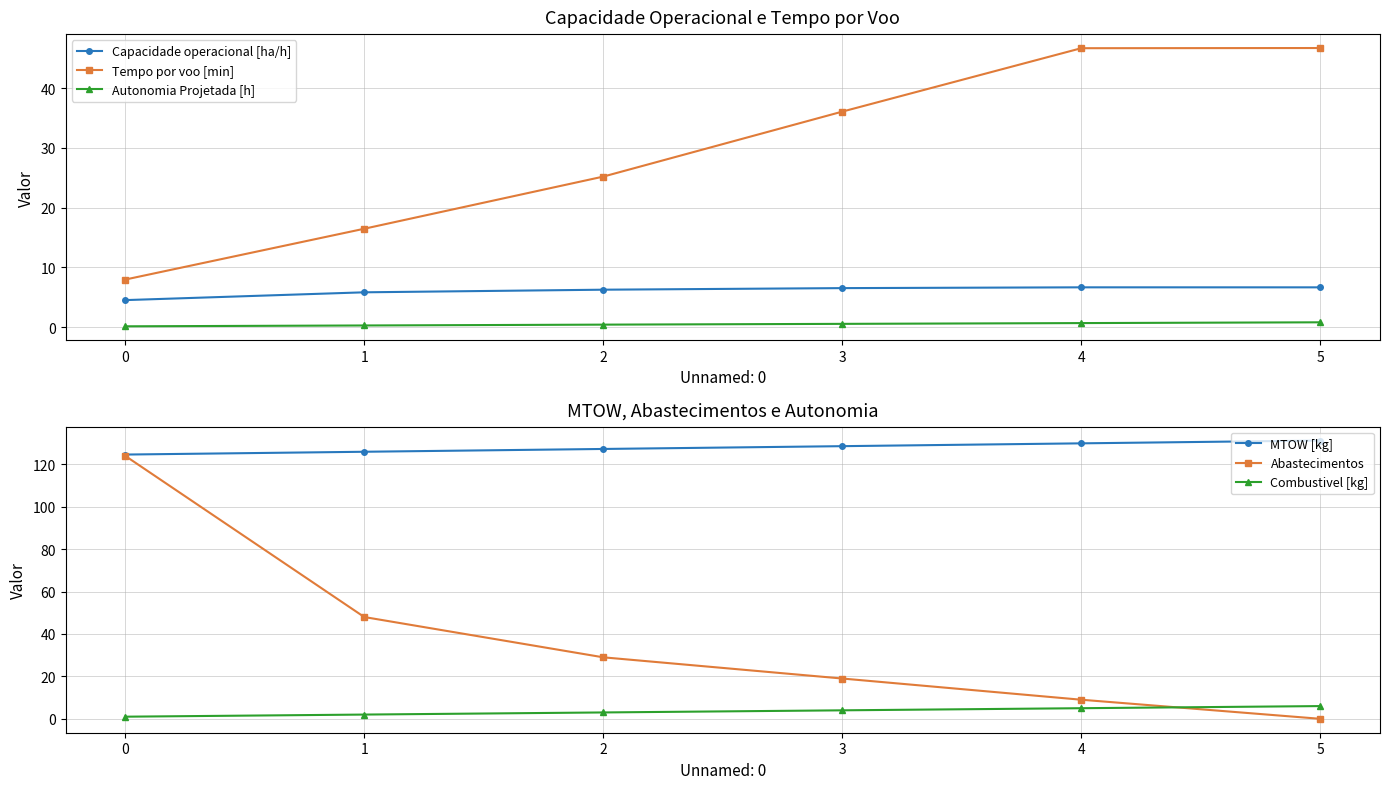

List the labels in order of Abastecimentos value, largest first.

0, 1, 2, 3, 4, 5